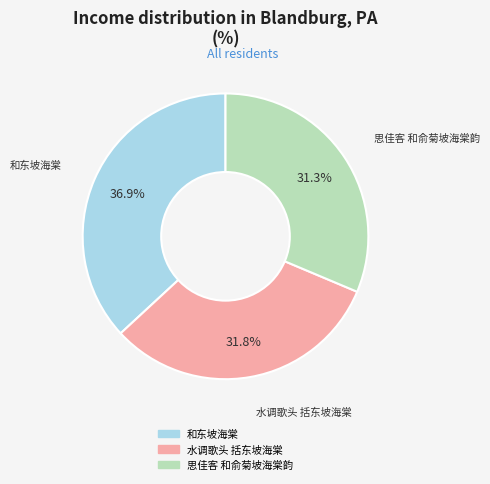

The 和东坡海棠 slice represents 28% of the pie. True or false?

False